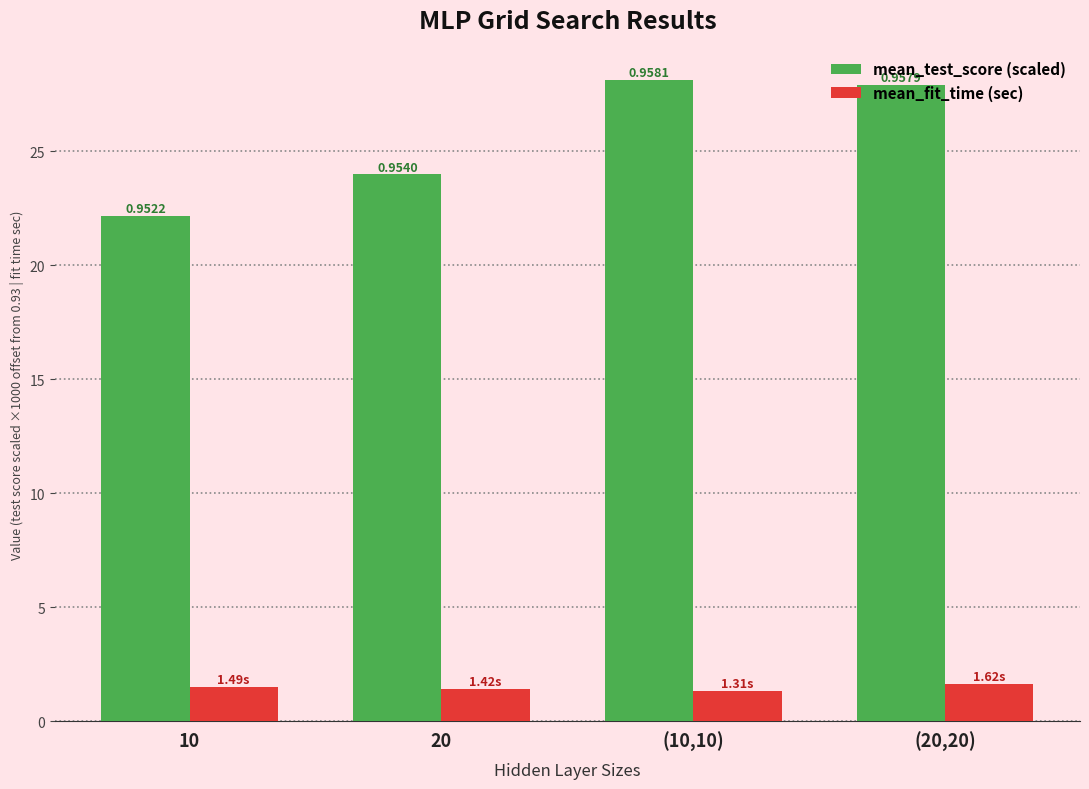

What are all the series names shown in the legend?

mean_test_score (scaled), mean_fit_time (sec)